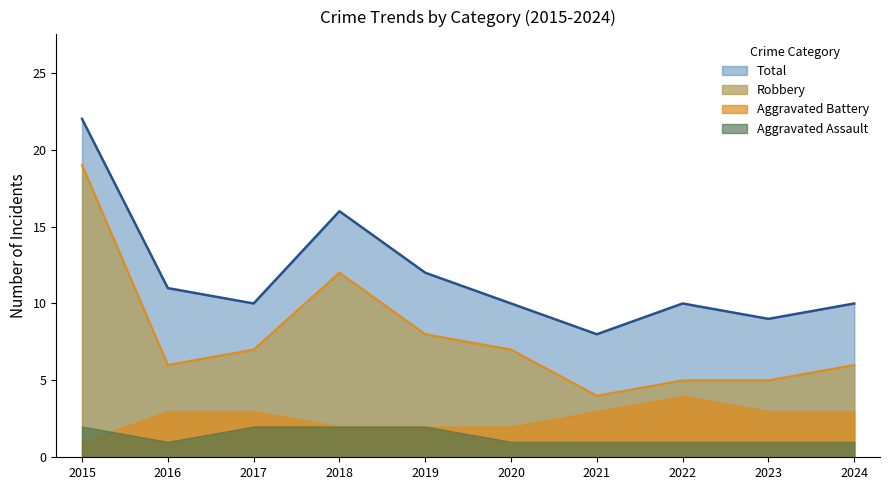

At which category does Robbery reach its first local peak?

2018